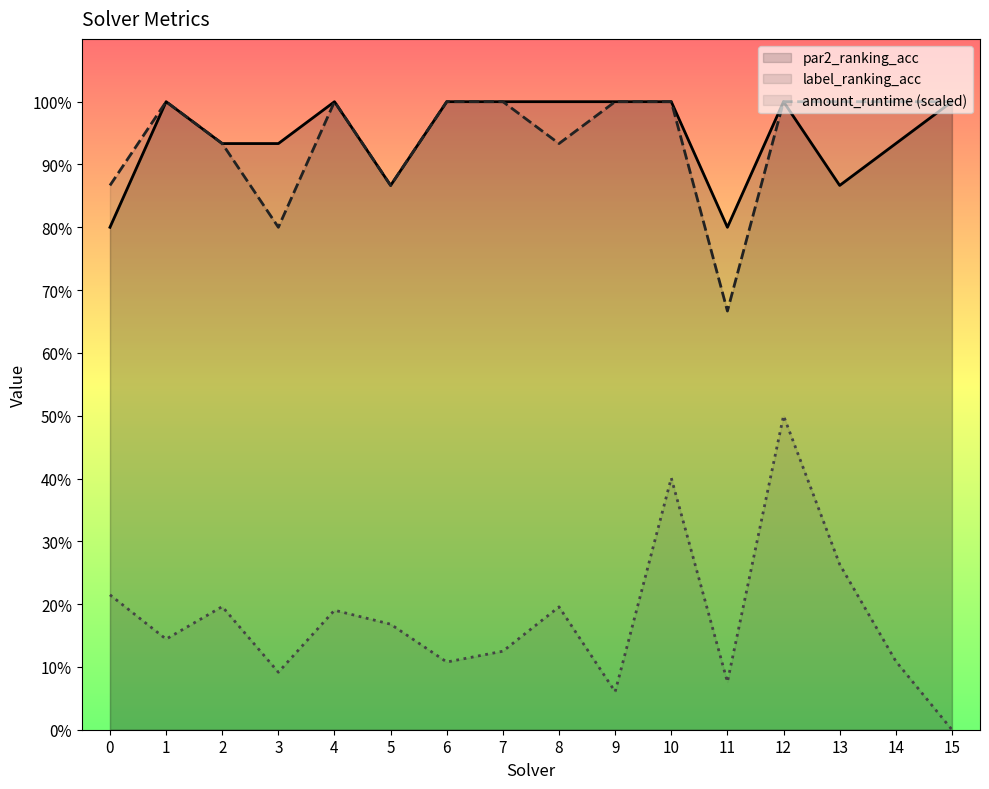

At which label is label_ranking_acc closest to 0?

11